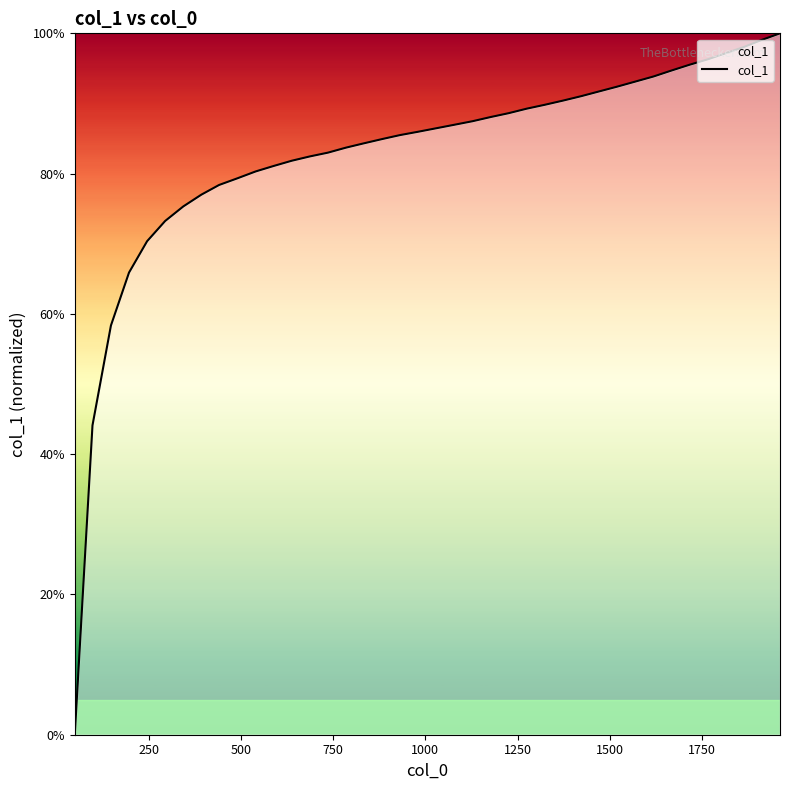

What is the greatest value displayed?

1.0